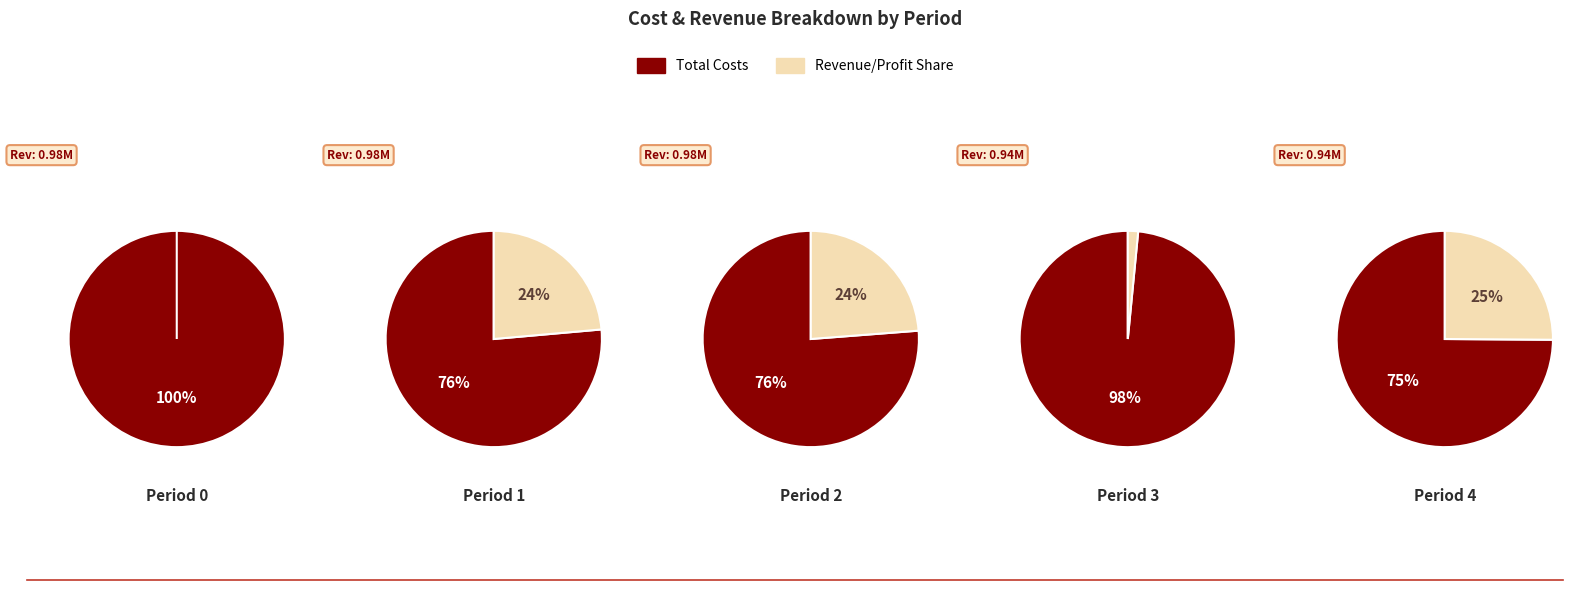

True or false: 2 accounts for 0% of the total.

True